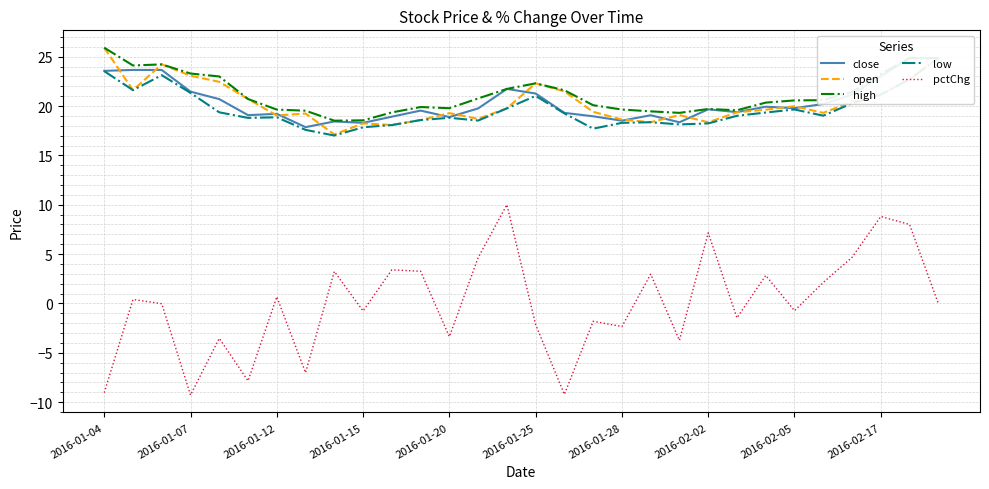

True or false: high has more than 0 interior local peaks.

True